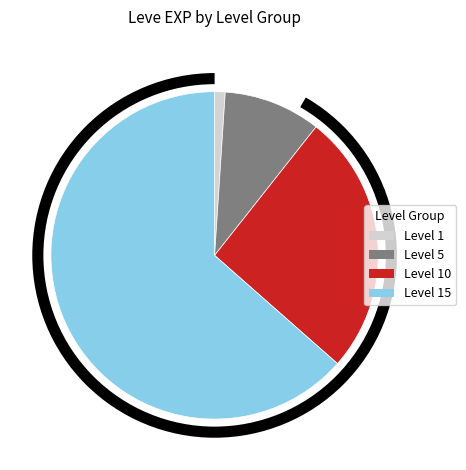

True or false: Brass Wristlets accounts for 6% of the total.

False